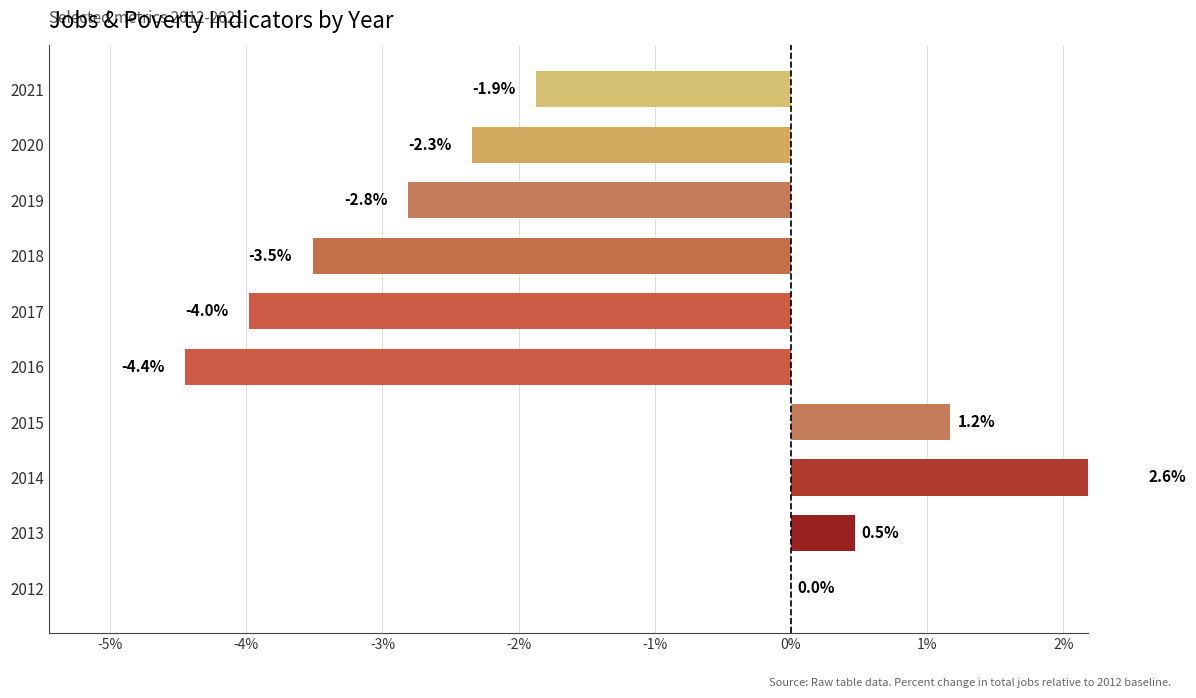

The value at 2012 is 4.0. True or false?

False